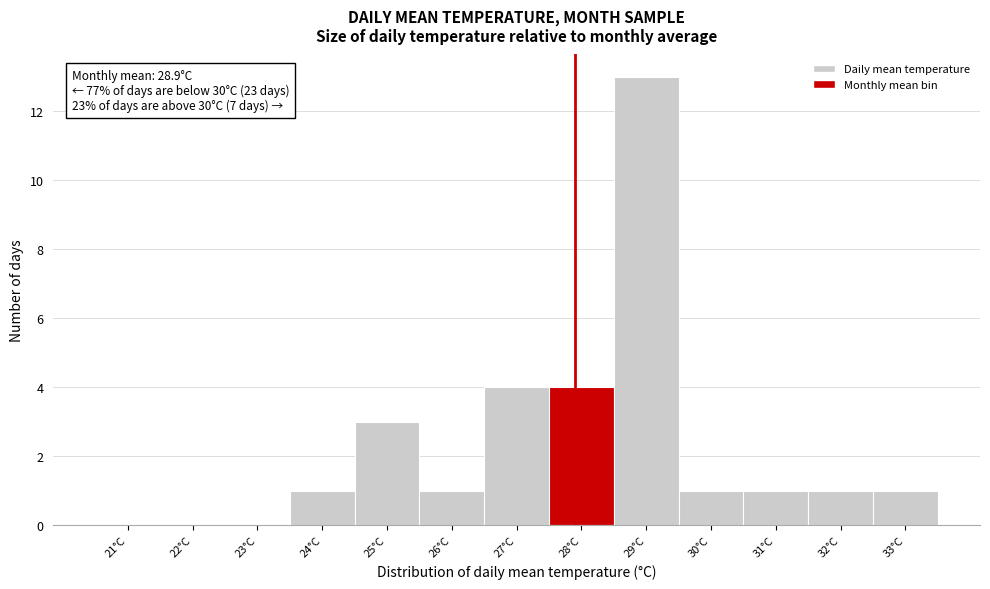

Reading left to right, list all the values displayed in this chart.

21°C=0	22°C=0	23°C=0	24°C=1	25°C=3	26°C=1	27°C=4	28°C=4	29°C=13	30°C=1	31°C=1	32°C=1	33°C=1